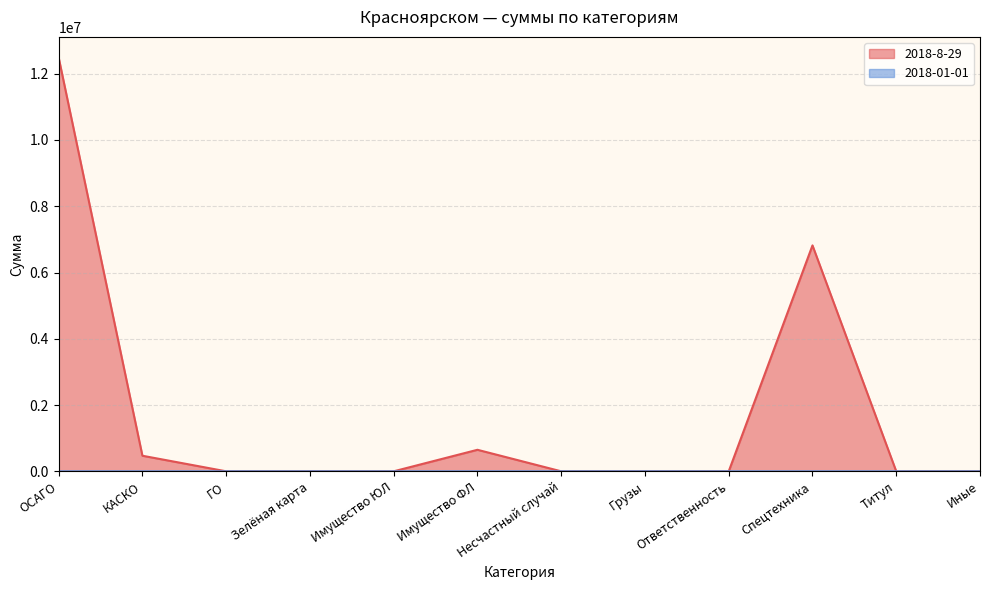

True or false: 2018-01-01 has a value of 127 at ОСАГО.

False